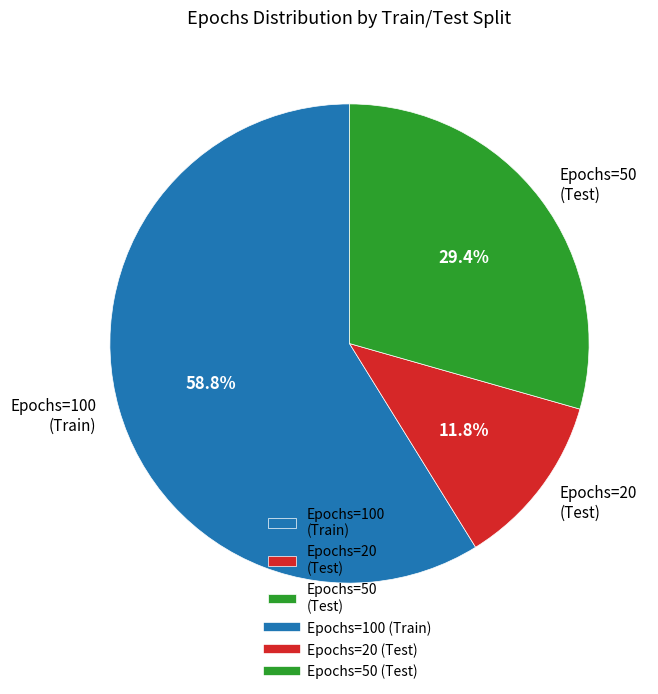

Rank the categories by value from highest to lowest.

Epochs=100 (Train), Epochs=50 (Test), Epochs=20 (Test)